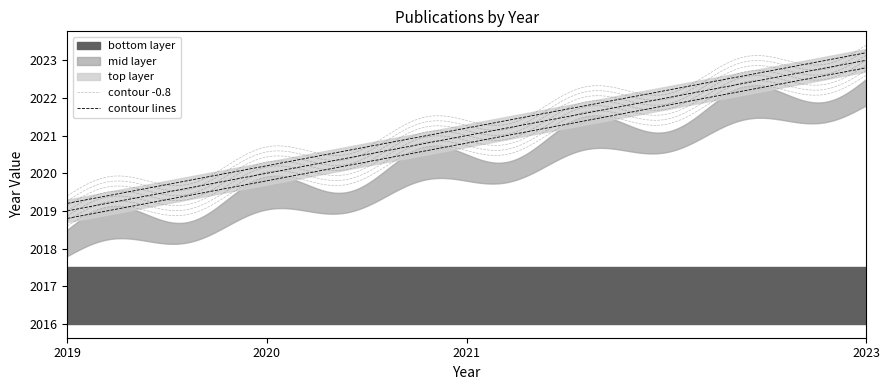

What is the difference between the values at 2023 and 2020?

3